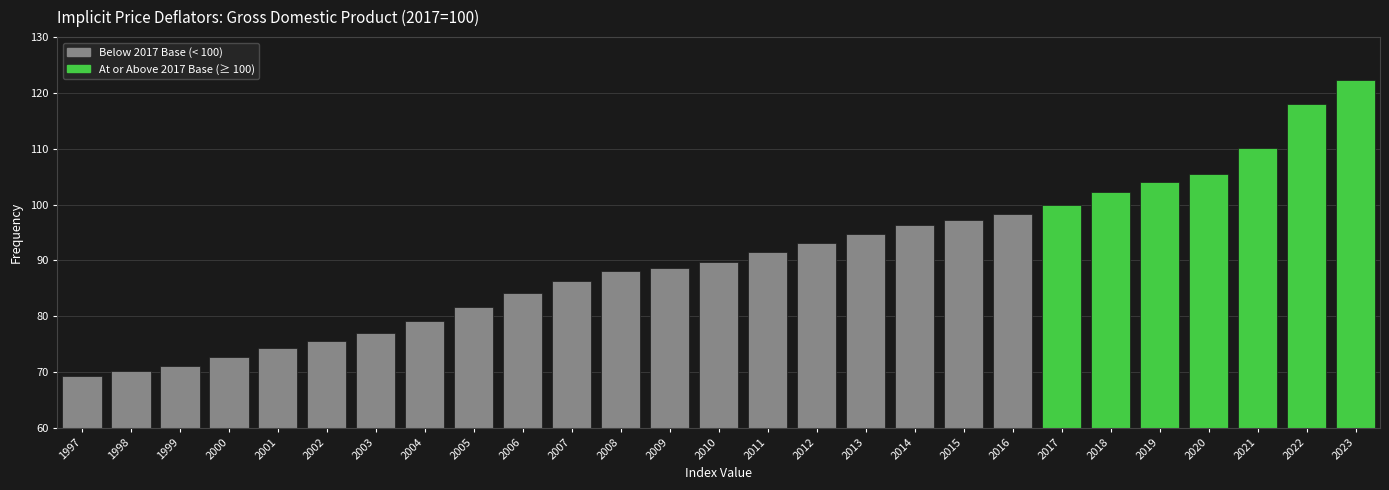

Reading right to left, what are all the values shown in this chart?

2023=122.3	2022=118.0	2021=110.2	2020=105.4	2019=104.0	2018=102.3	2017=100.0	2016=98.2	2015=97.3	2014=96.4	2013=94.8	2012=93.2	2011=91.5	2010=89.6	2009=88.6	2008=88.0	2007=86.3	2006=84.1	2005=81.6	2004=79.1	2003=77.0	2002=75.5	2001=74.4	2000=72.7	1999=71.1	1998=70.1	1997=69.3